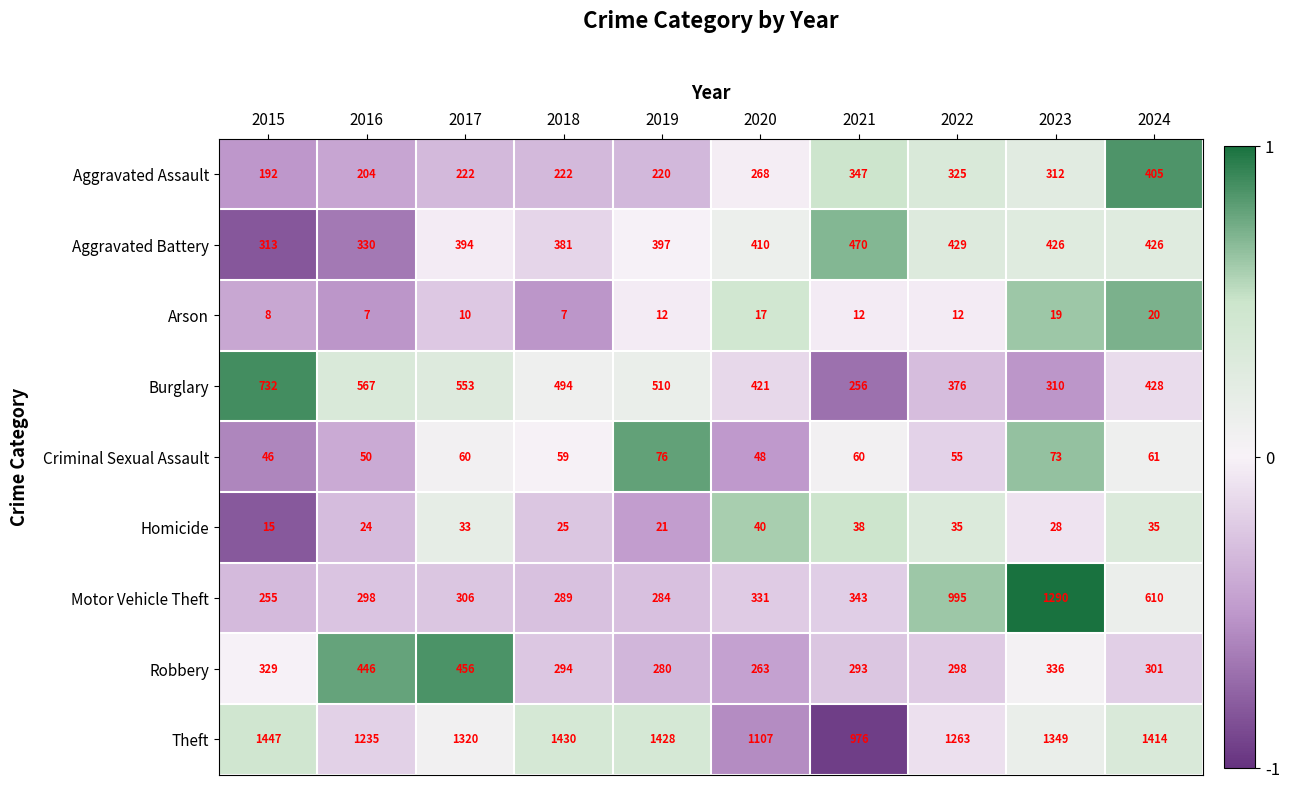

True or false: Burglary has a value of 510 at 2019.

True